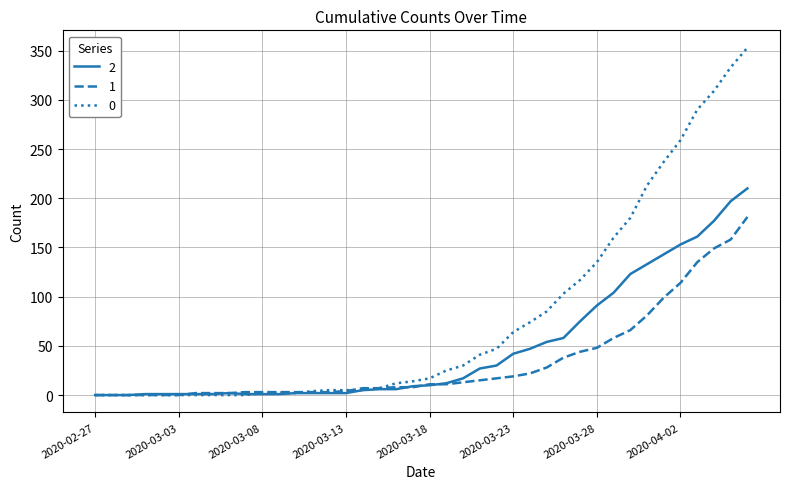

List the series in order of their peak value, highest first.

0, 2, 1